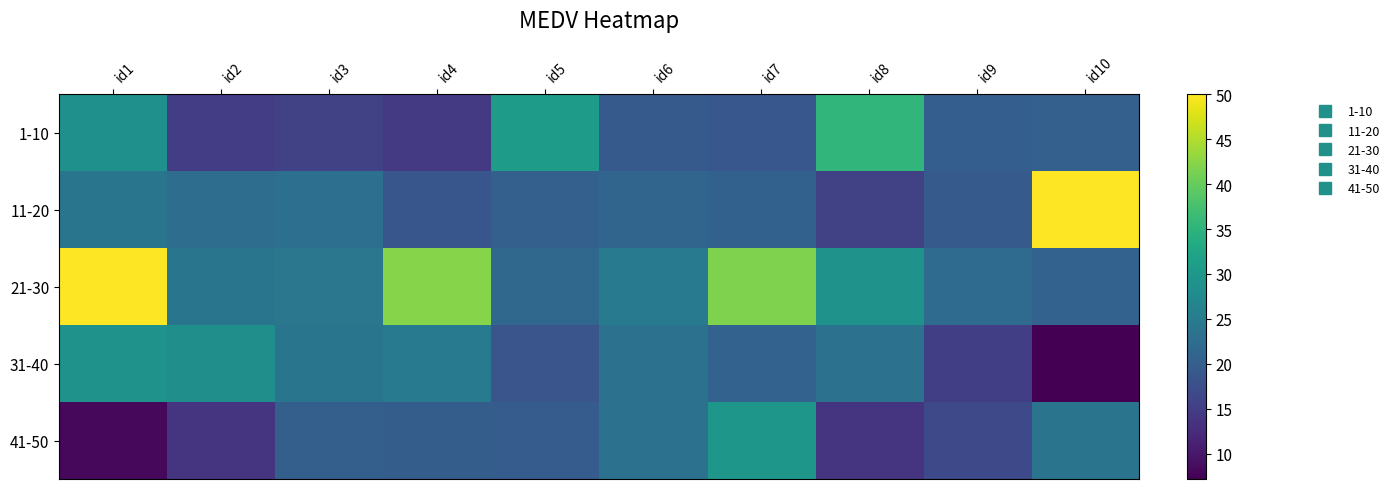

At which category is the sum across all series the highest?

id1